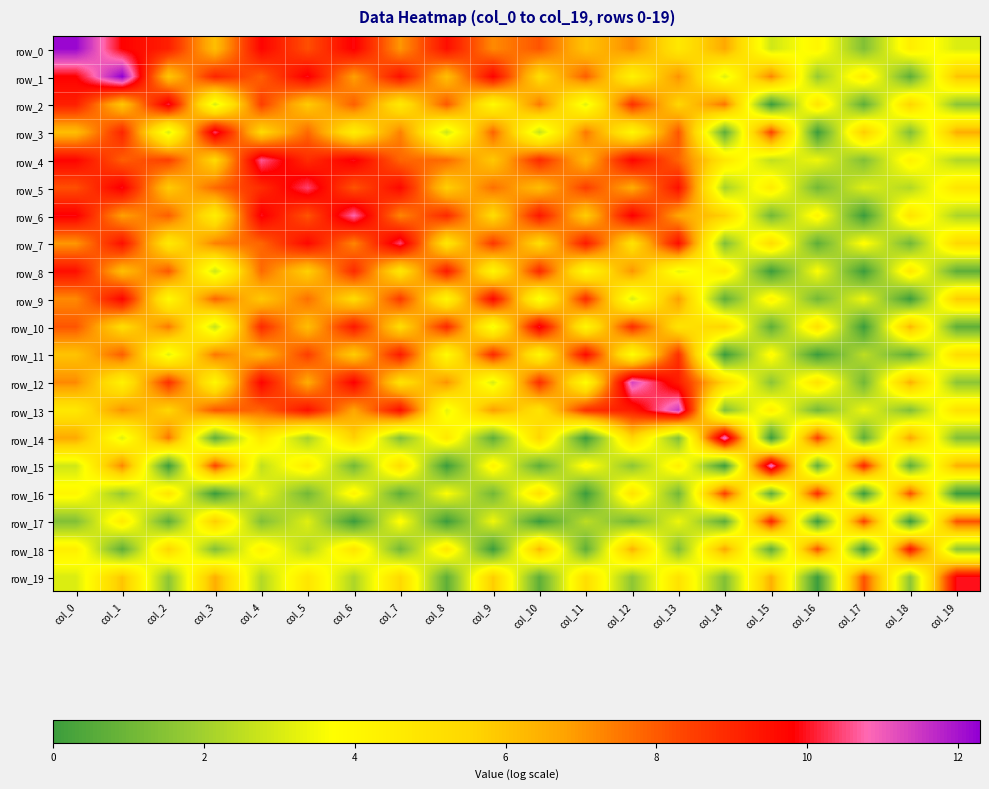

The row_0 series shows 6.4 at col_16. True or false?

False